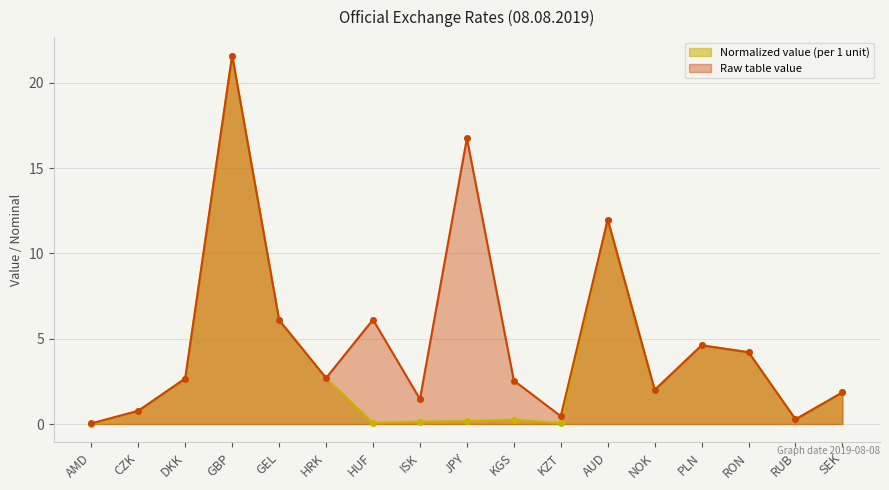

How many data points are above 2?

10